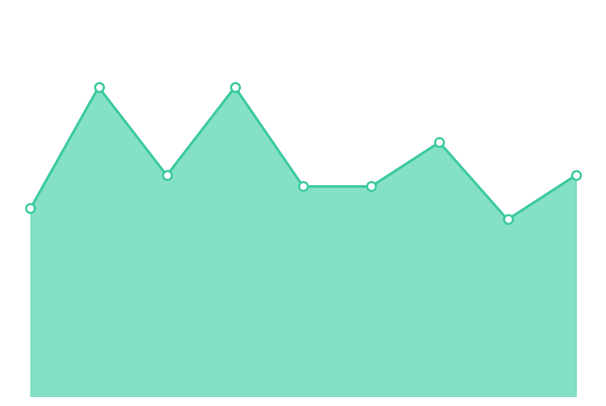

Does the chart have visible grid lines?

No